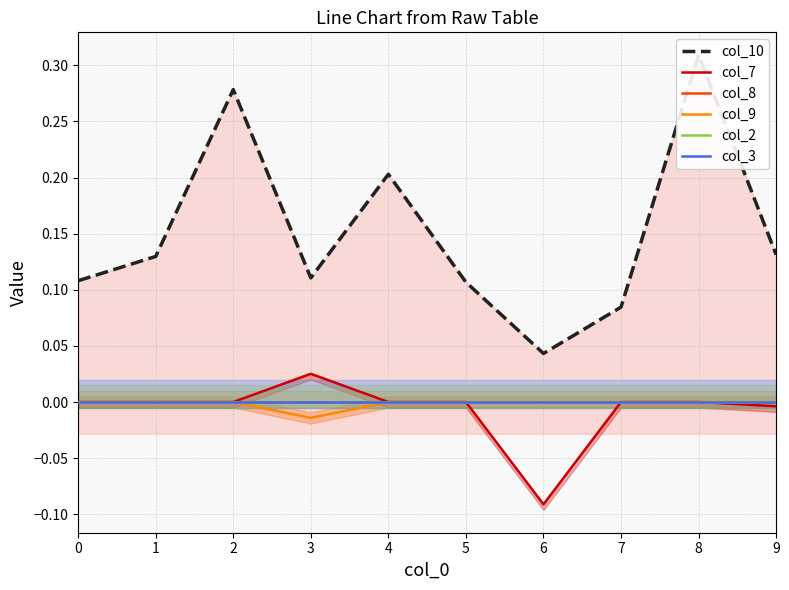

At 6, list the series in order from smallest to largest.

col_7, col_8, col_9, col_2, col_3, col_10